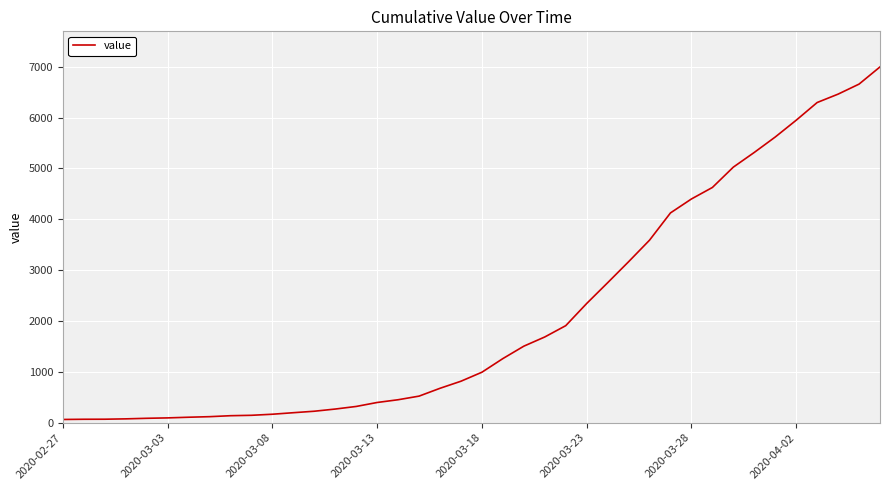

What is the maximum value shown in the chart?

6995